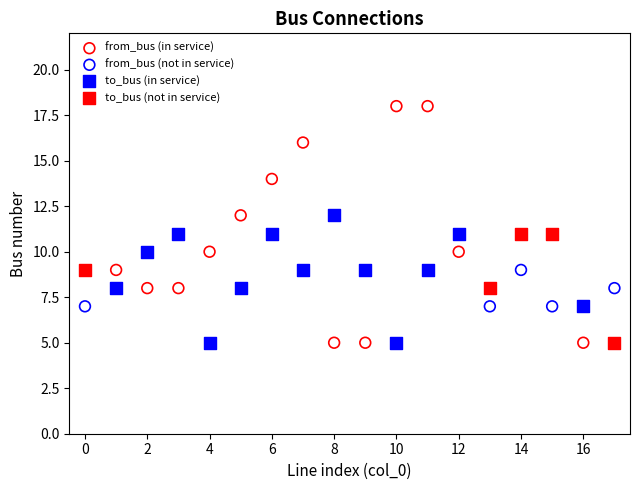

Which series has the largest Y range (max minus min)?

from_bus (in service)